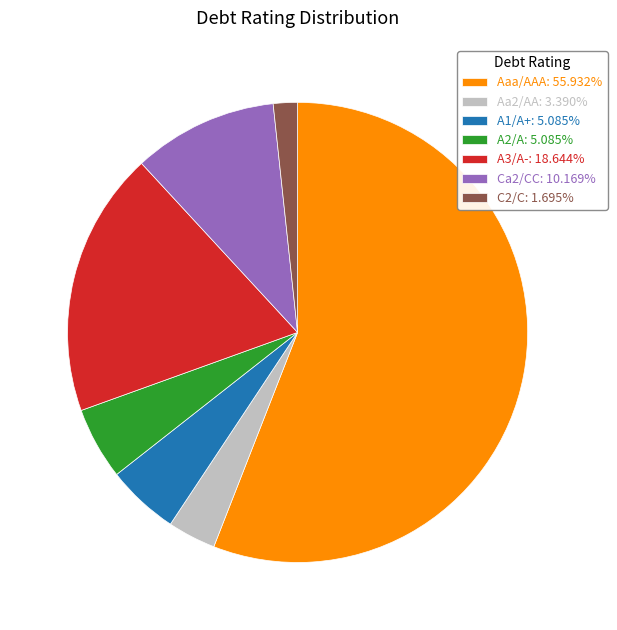

What is the ratio of the value at Aaa/AAA: 55.932% to the value at A2/A: 5.085%?

11.0